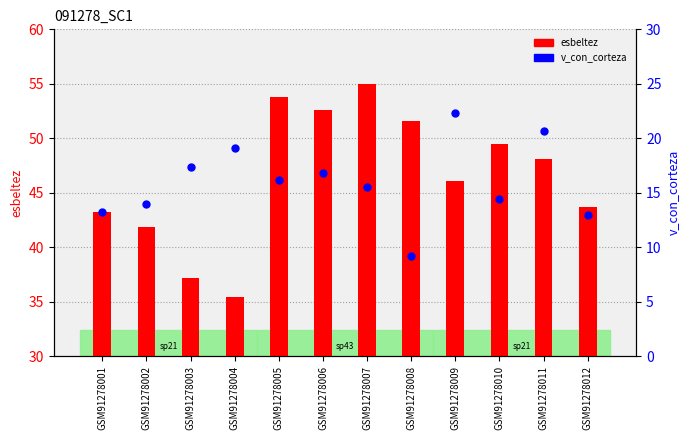

At how many categories does at least one series exceed 33?

12